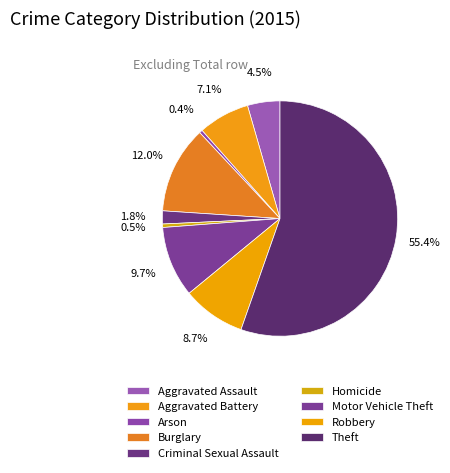

Does Theft represent more than half of the total?

Yes